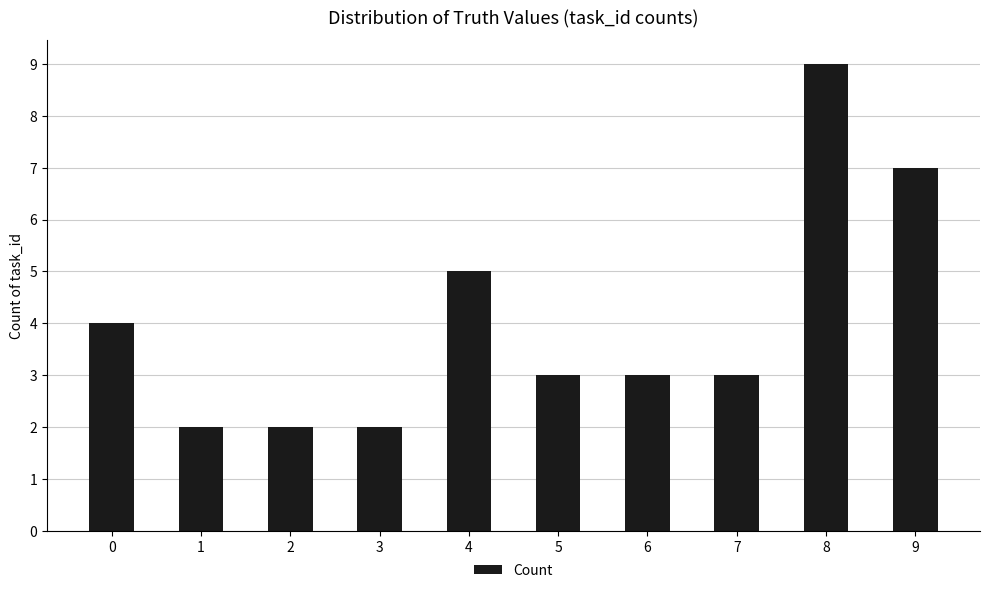

Does the chart contain any negative values?

No